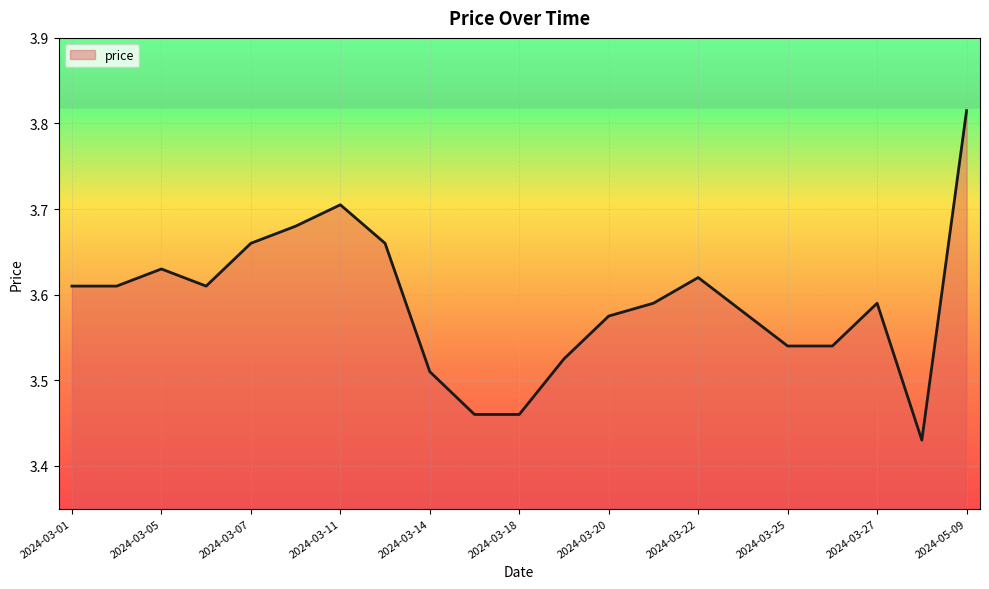

What is the difference between the maximum and minimum values?

0.4